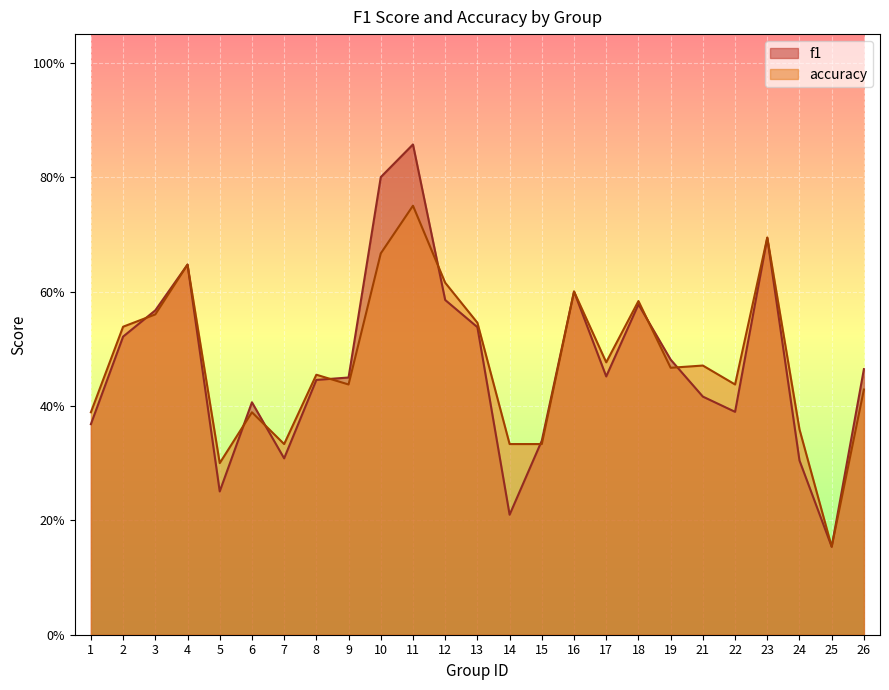

After their last crossing, which series has the higher values: accuracy or f1?

accuracy